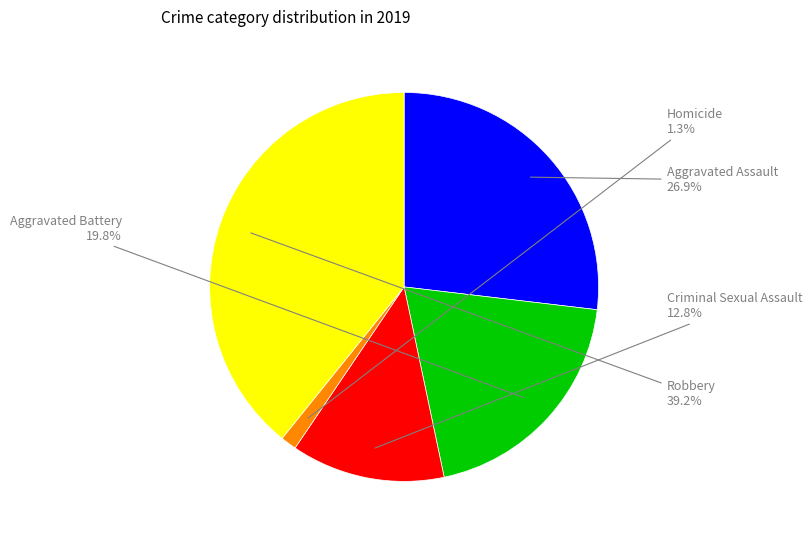

Does any single category account for the majority?

No